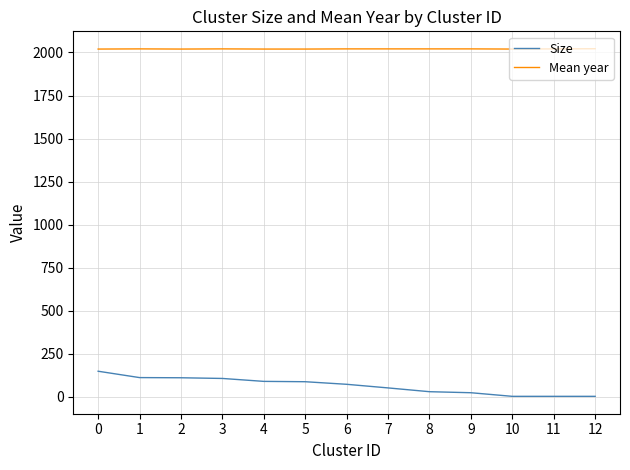

What is the maximum value for Size?

147